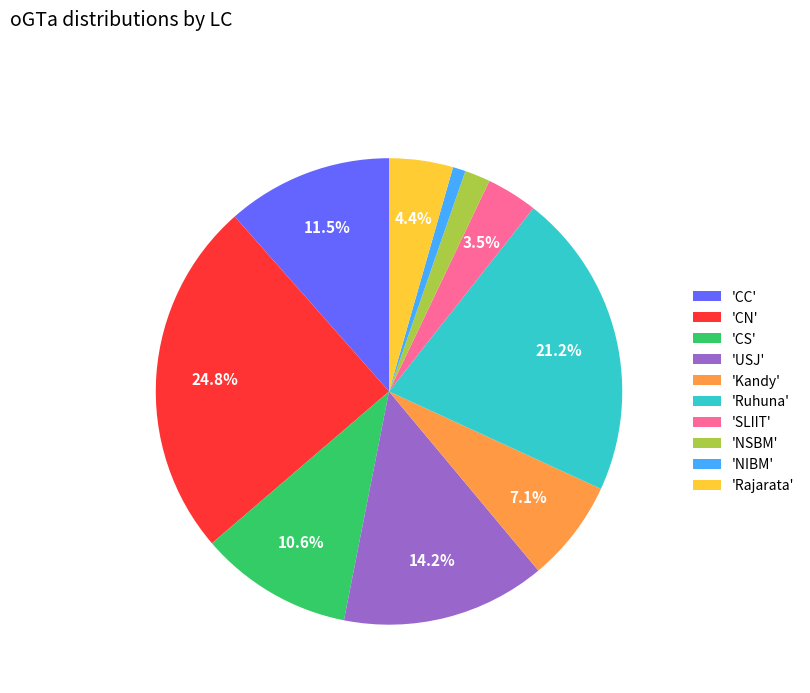

Which slice is the largest?

'CN'